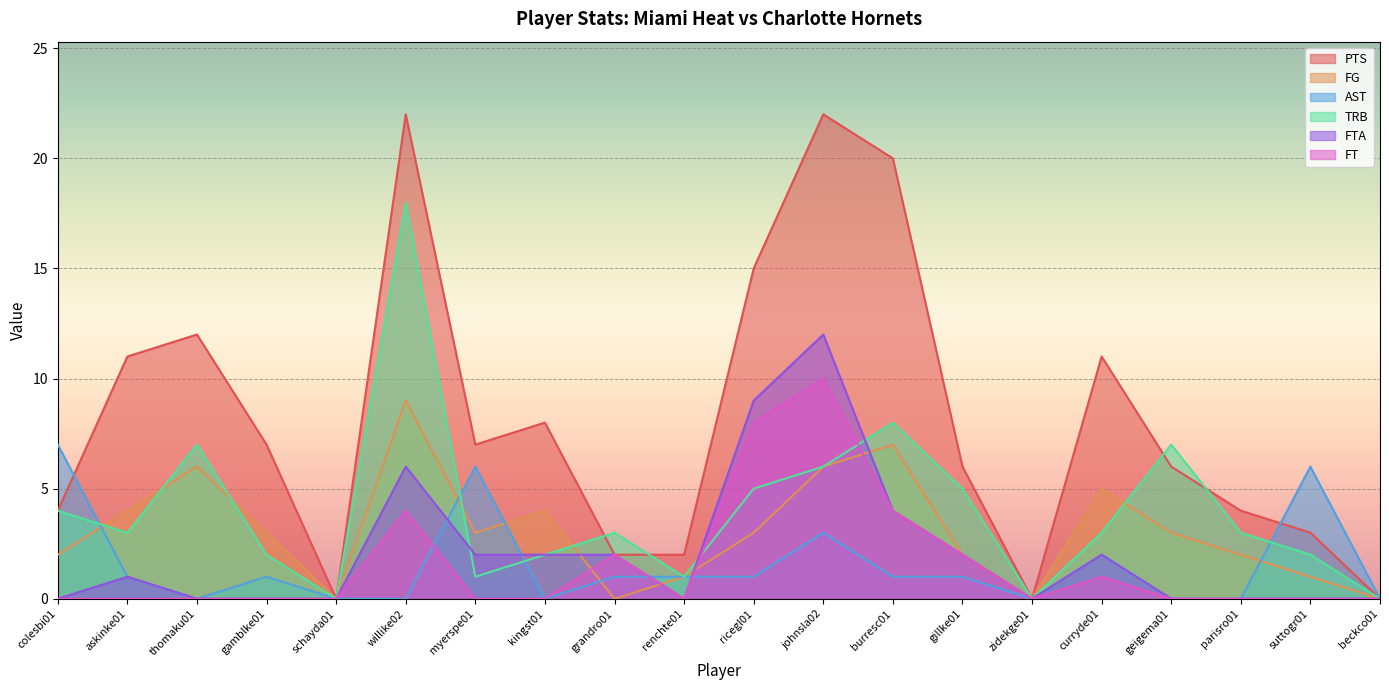

True or false: FT has more than 2 interior local peaks.

True